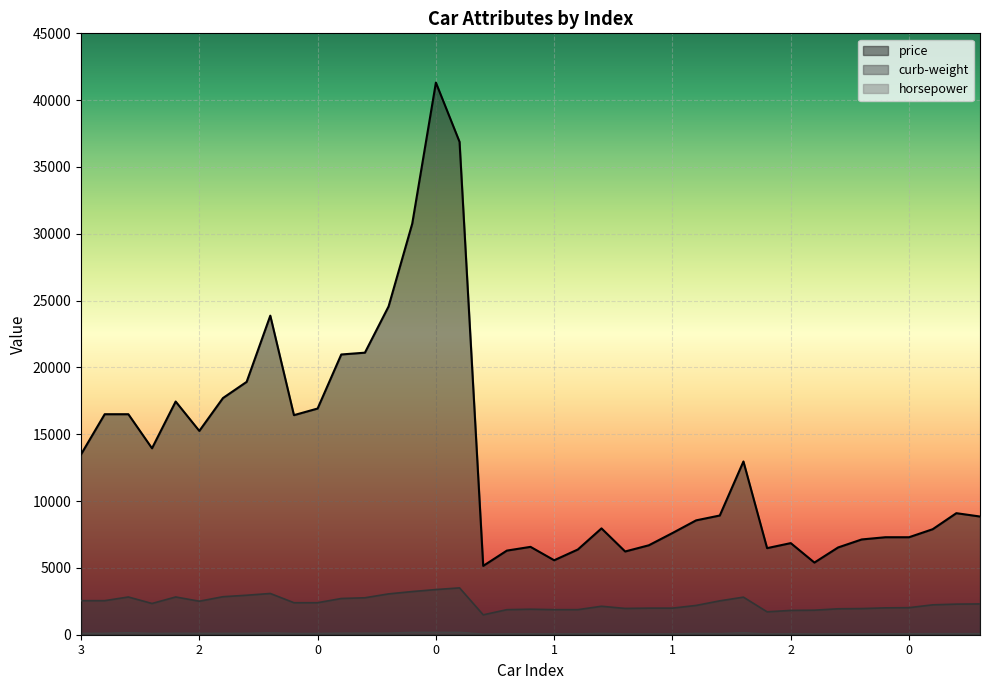

The value of price at 1 is 11972. True or false?

False